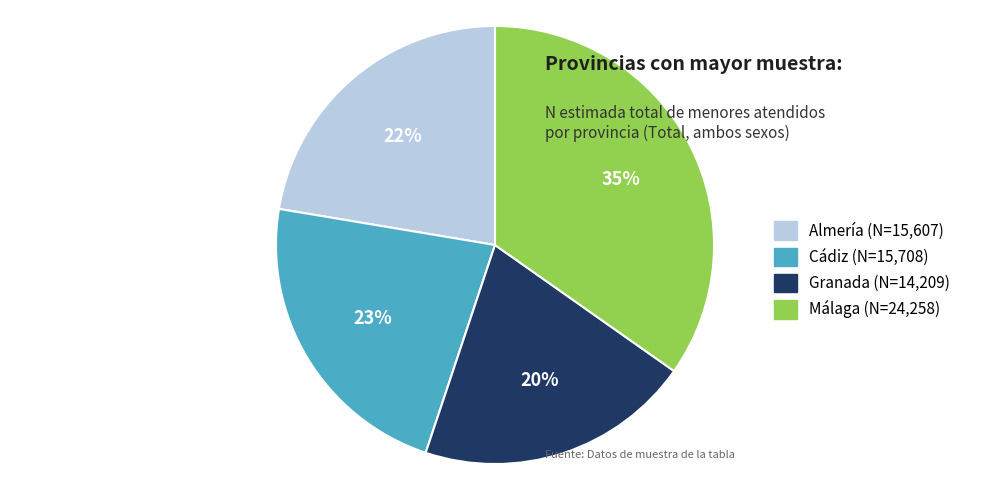

What is the smallest slice in the pie chart?

Granada (N=14,209)